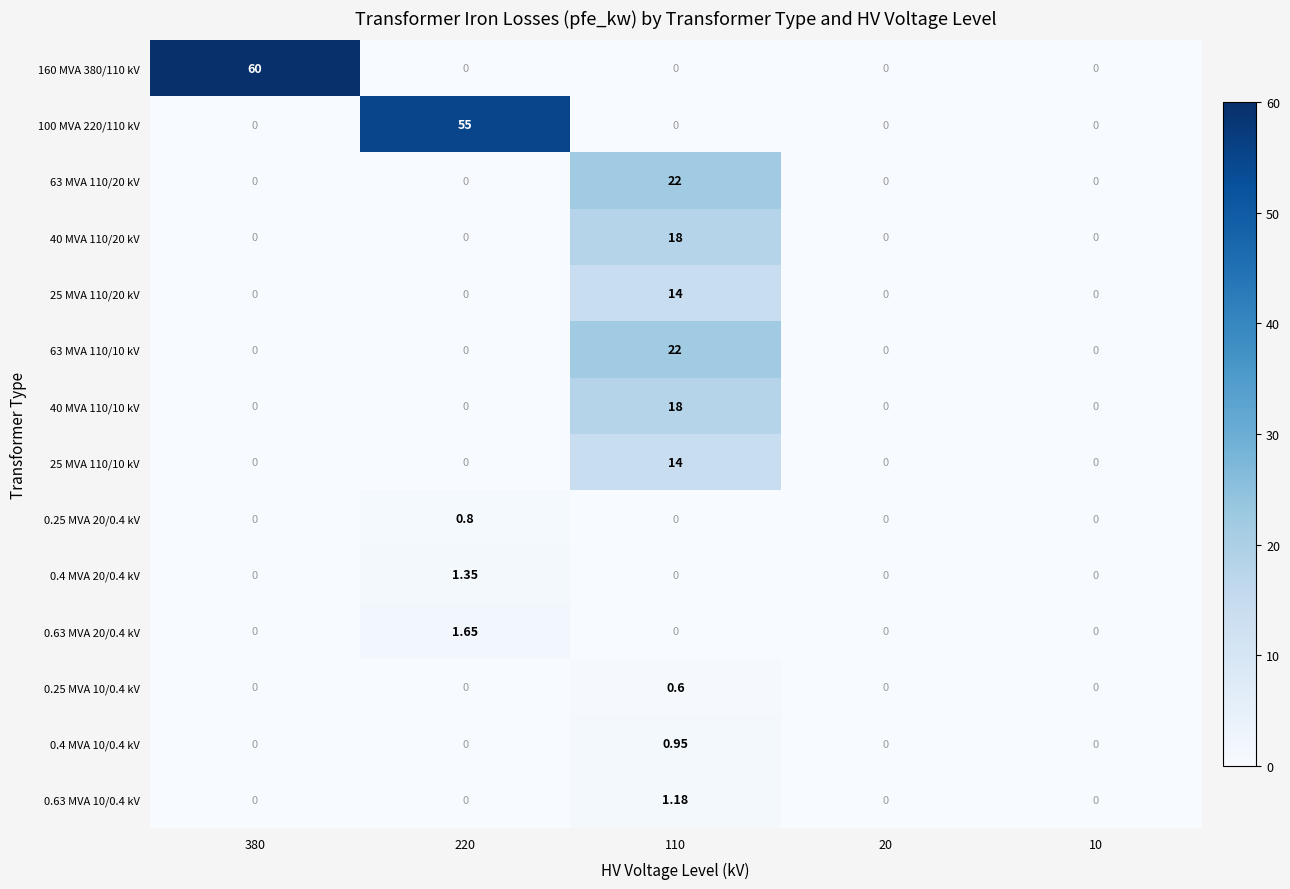

Which series has the largest total across all categories?

160 MVA 380/110 kV